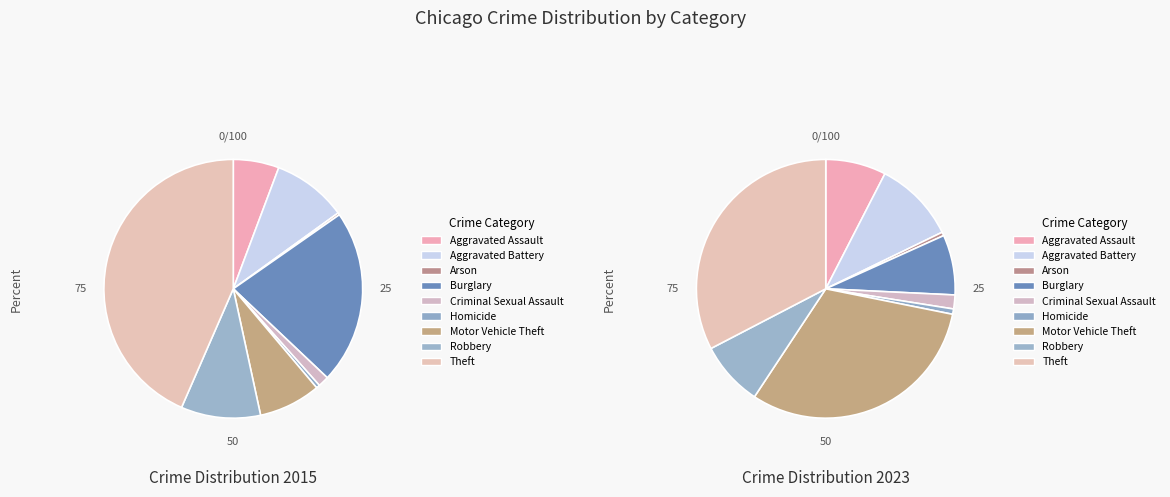

How many slices are in this pie chart?

9